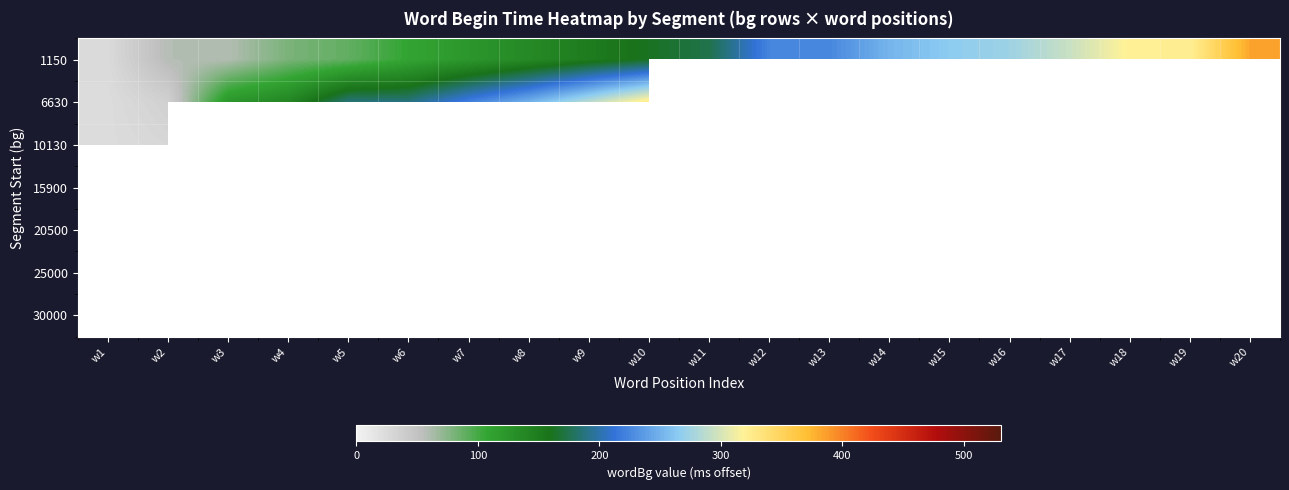

Which label corresponds to the smallest value in the chart?

w1